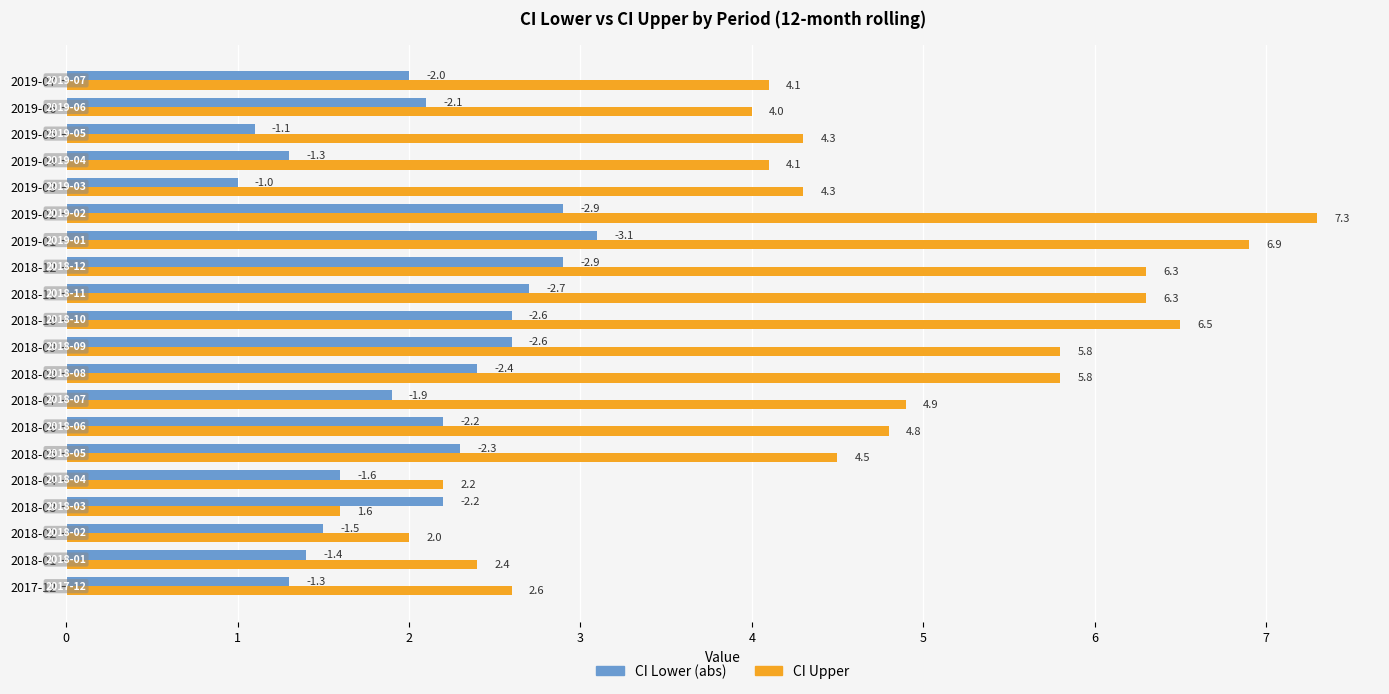

What is the difference between the highest and lowest values at 2018-04?

0.6